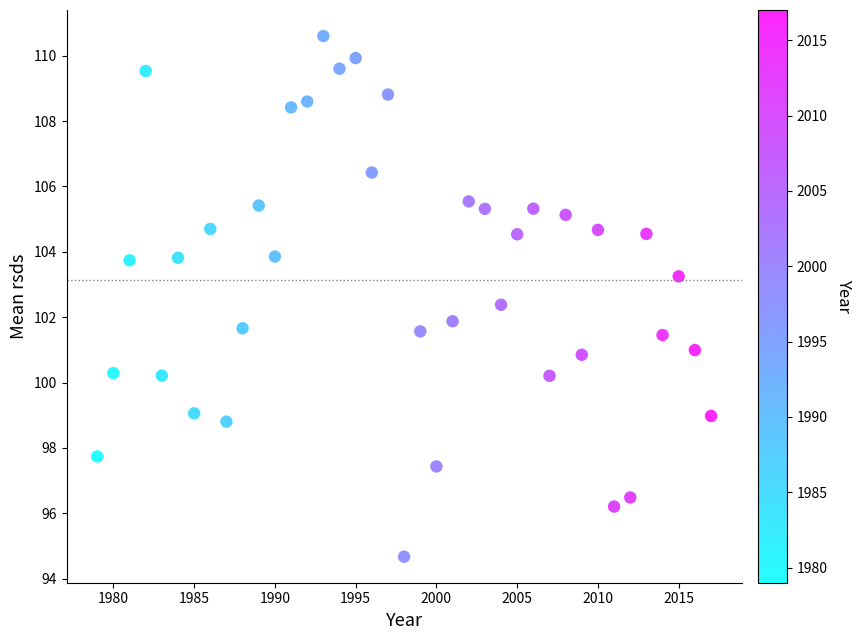

What is the range of X values (max minus min)?

38.0